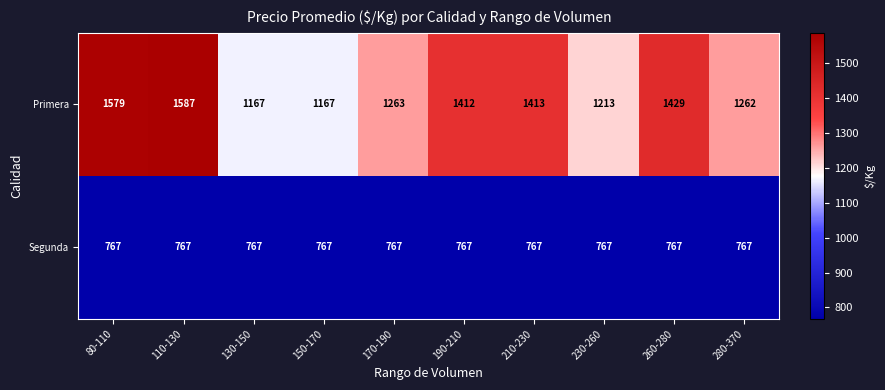

Reading left to right, transcribe all the data shown in this chart.

Primera: 80-110=1579	110-130=1587	130-150=1167	150-170=1167	170-190=1263	190-210=1412	210-230=1413	230-260=1213	260-280=1429	280-370=1262
Segunda: 80-110=767	110-130=767	130-150=767	150-170=767	170-190=767	190-210=767	210-230=767	230-260=767	260-280=767	280-370=767